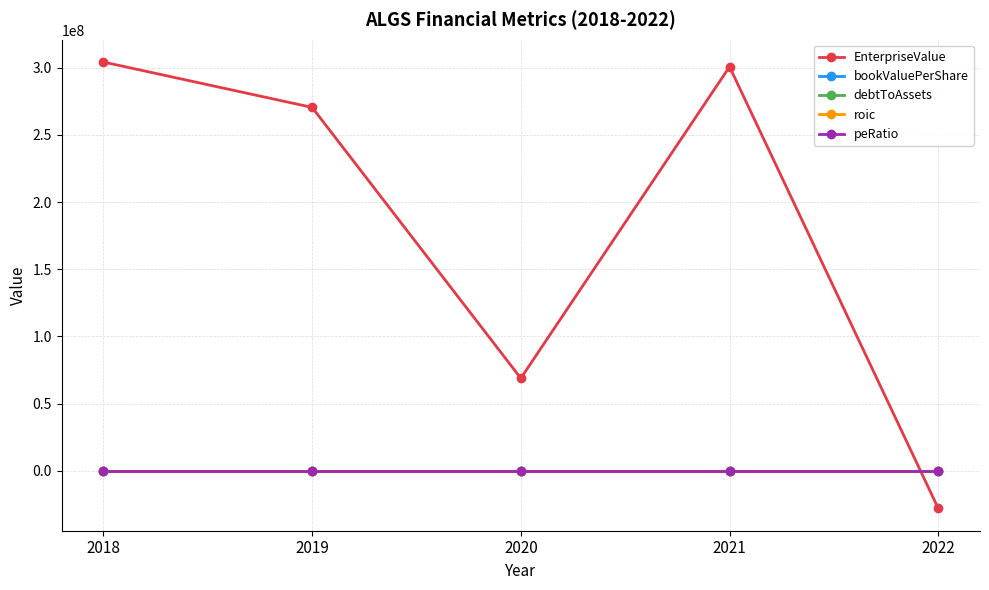

True or false: debtToAssets has a value of 0.1 at 2022.

True